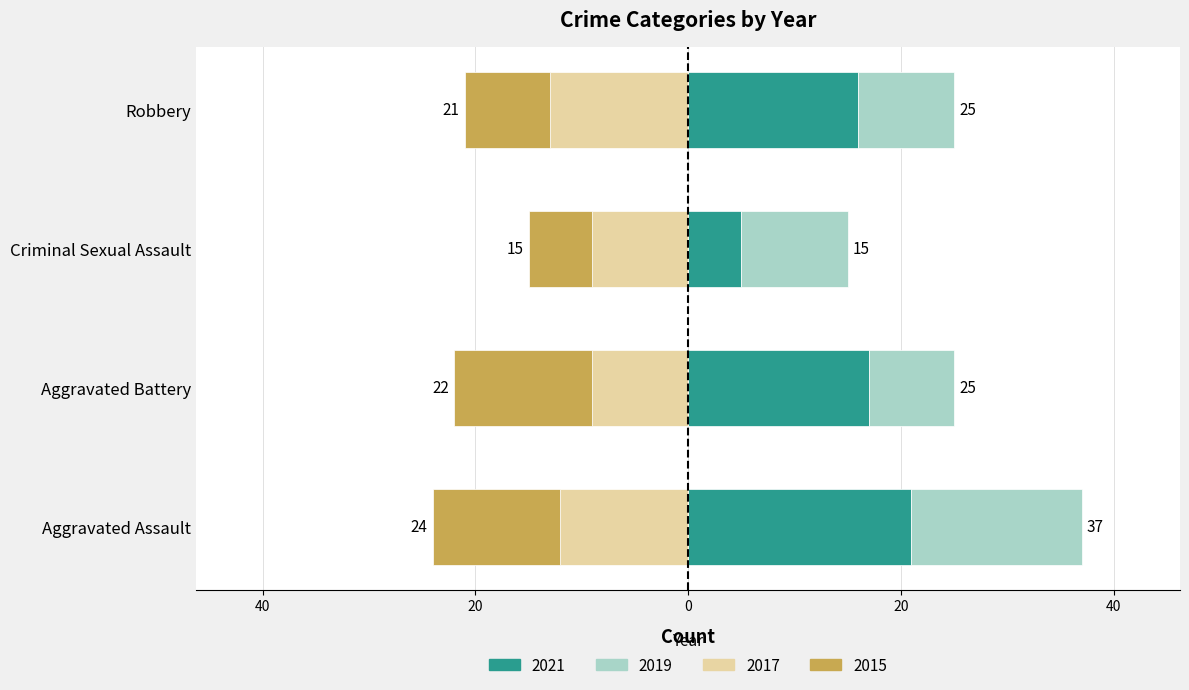

What is the value of the 2019 bar at the 1st from the left?

16